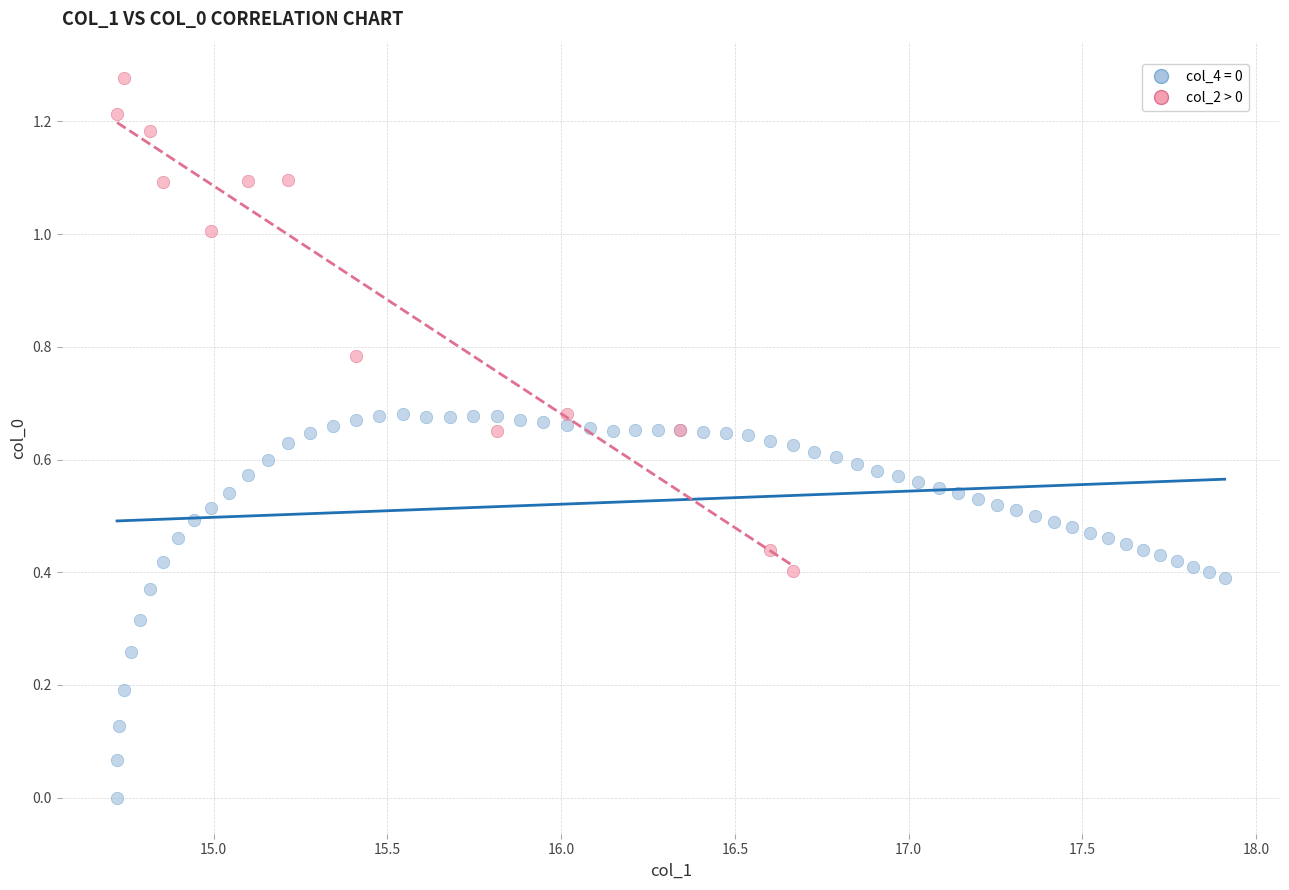

Which series reaches the minimum Y coordinate?

col_4 = 0